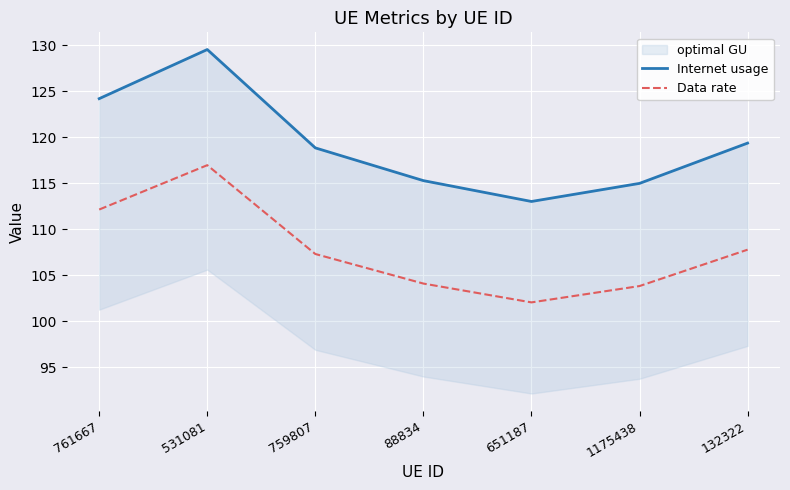

Rank the categories by Internet usage value from lowest to highest.

651187, 1175438, 88834, 759807, 132322, 761667, 531081